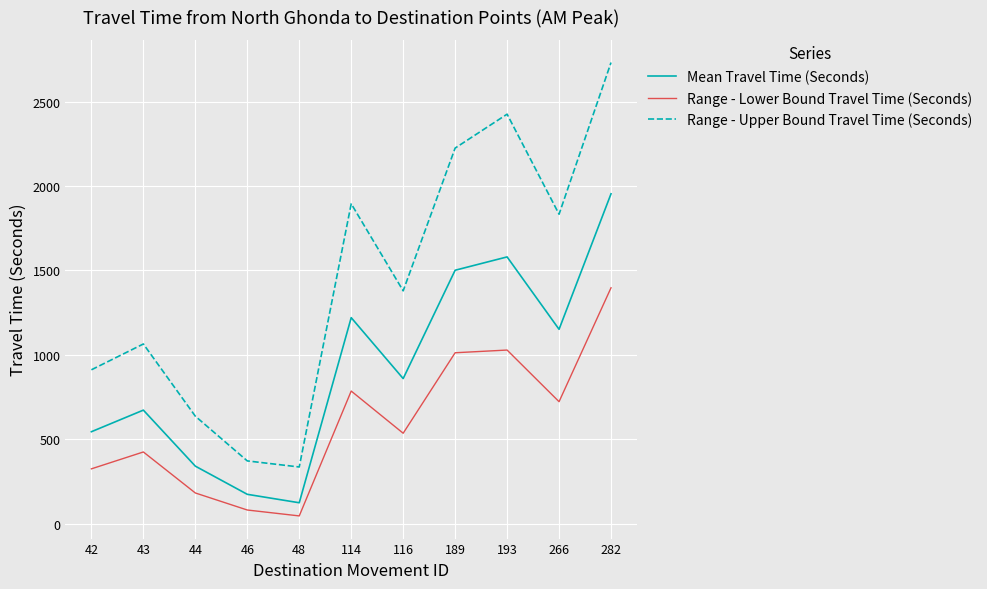

Does the chart have visible grid lines?

Yes